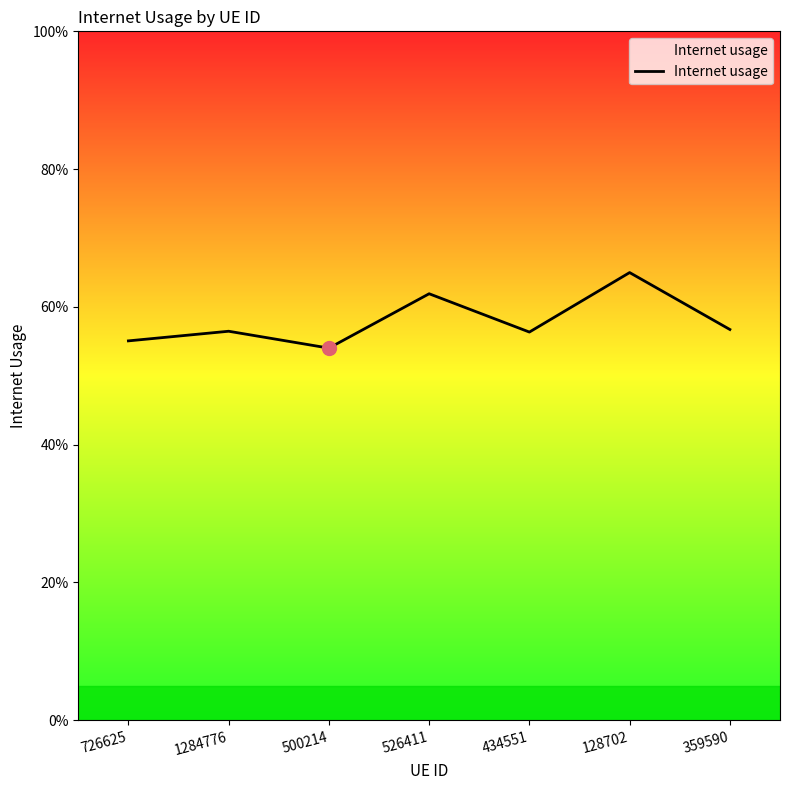

The value at 500214 is 0.5. True or false?

True